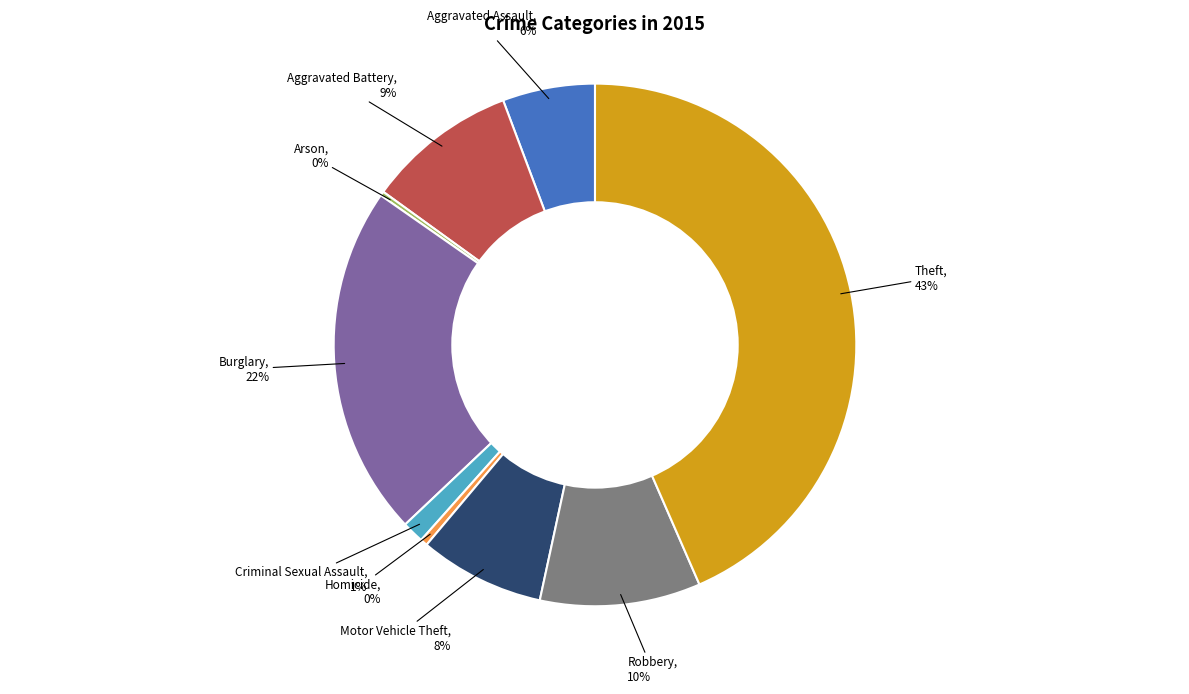

Is there any slice that represents more than half of the pie?

No